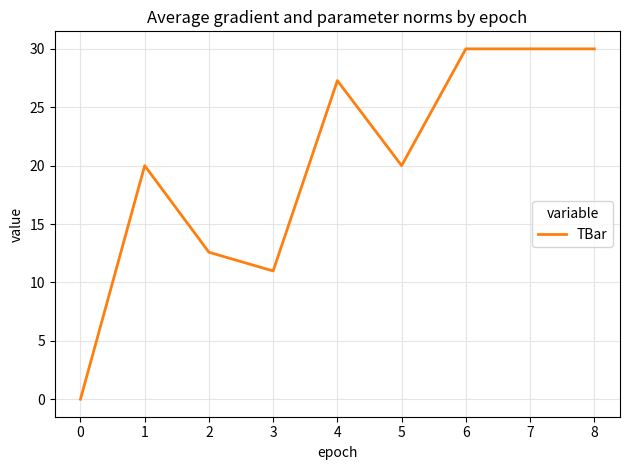

What is the greatest value displayed?

30.0